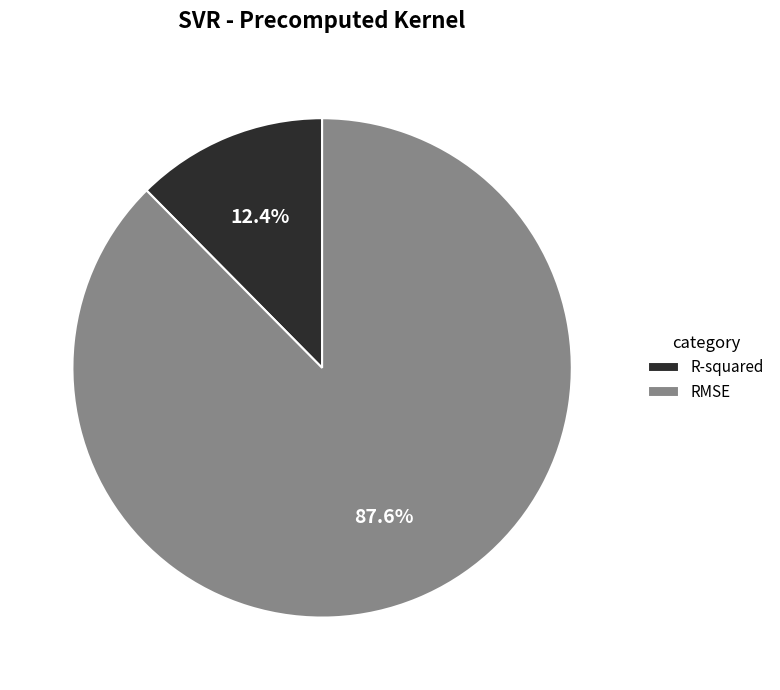

How many segments does this pie chart have?

2